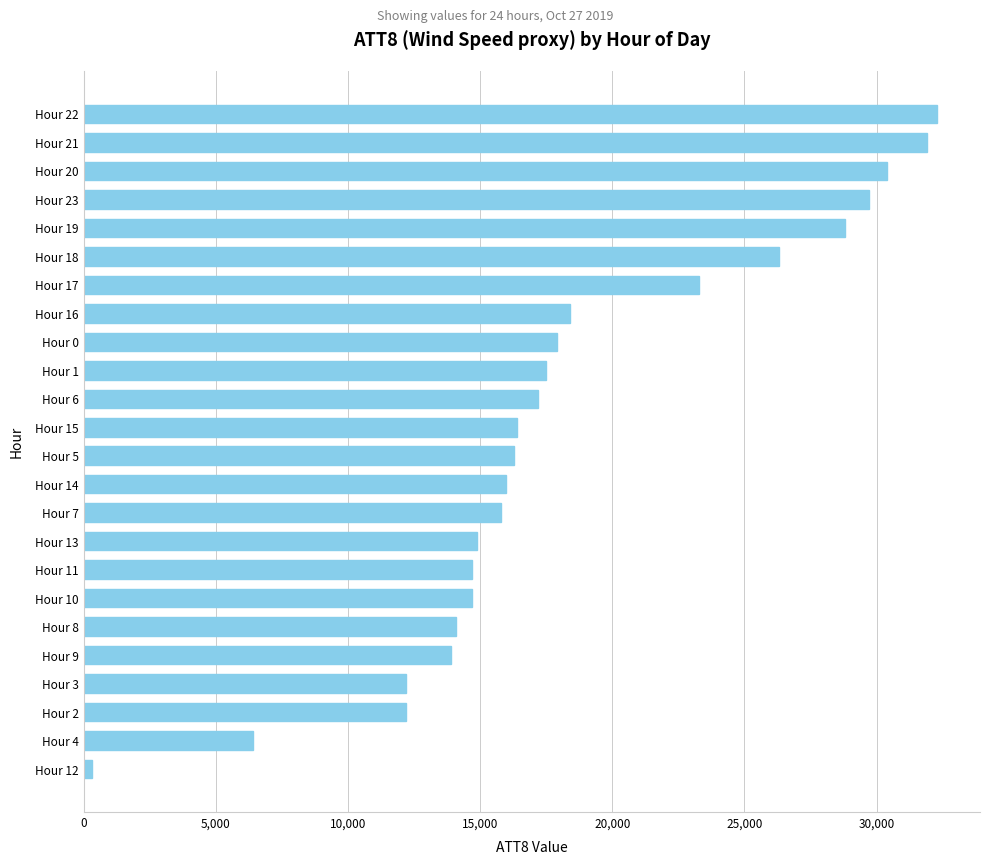

What is the change in value from Hour 5 to Hour 20?

+14100